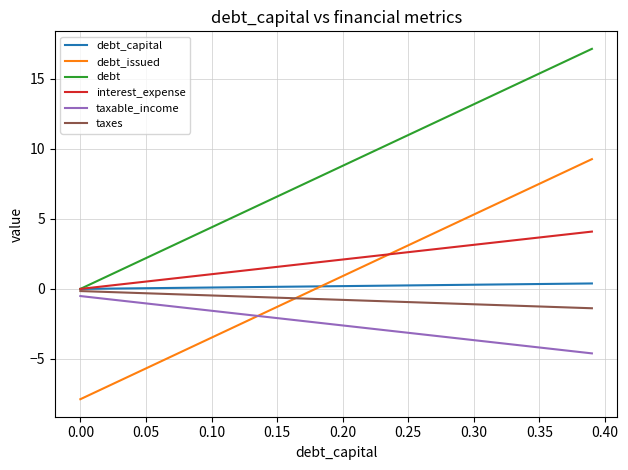

What is the maximum value for debt_issued?

9.3